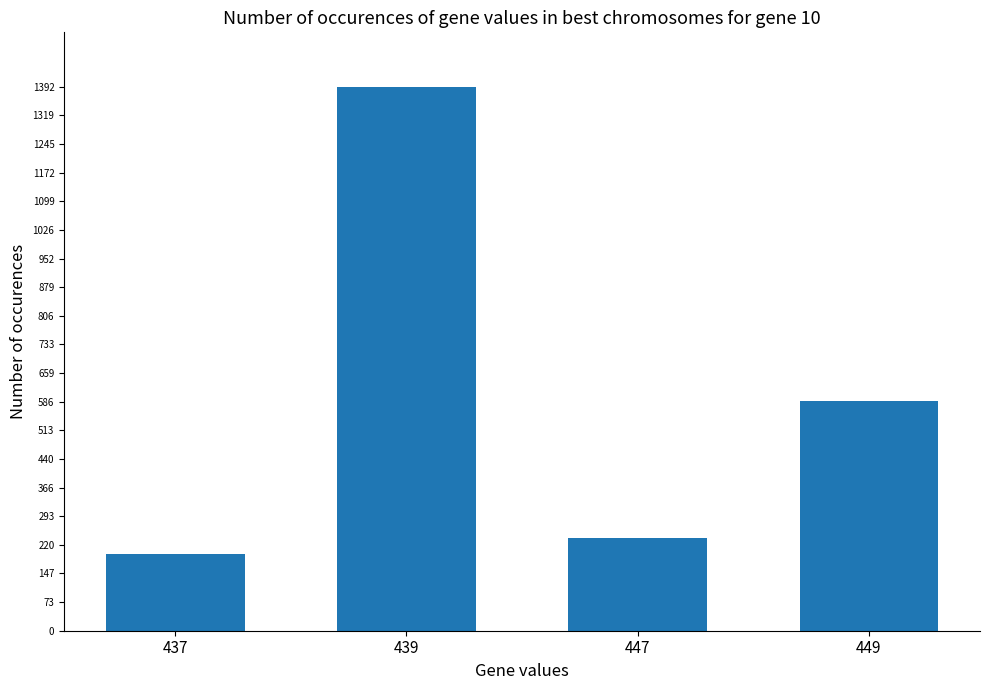

How many data points are less than 588?

2